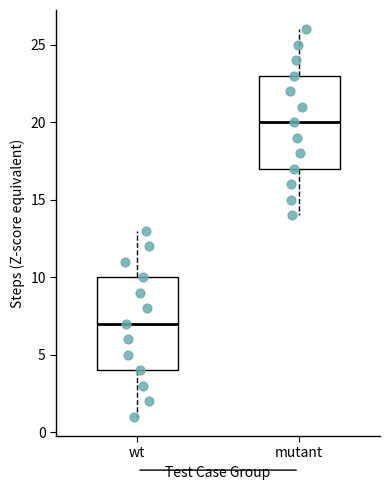

Reading left to right, read every box against the y-axis: the position of its median line, the range the box covers, and the ends of its whiskers. The values are not printed on the chart, so give them approximately, as read against the axis.

wt: median 7, box 4 to 10, whiskers 1 to 13
mutant: median 20, box 17 to 23, whiskers 14 to 26